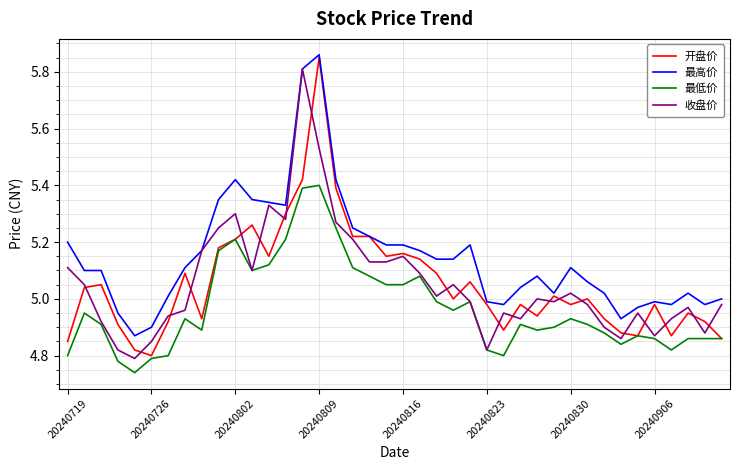

True or false: 最高价 and 最低价 cross at least once.

False